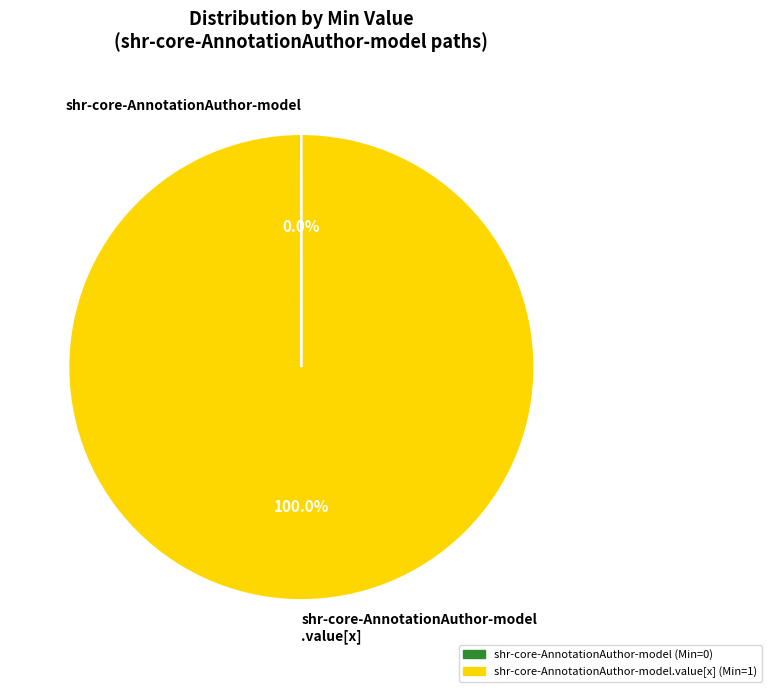

Is there a majority slice in this chart?

Yes